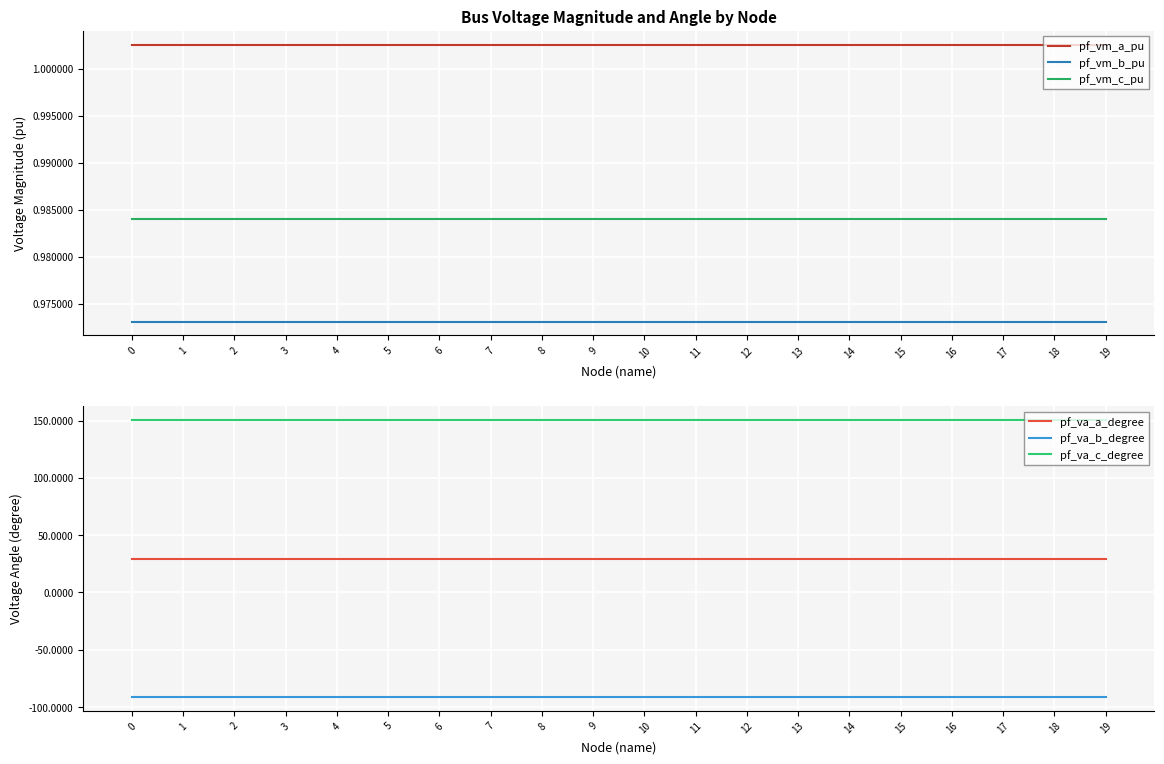

At how many categories does at least one series exceed -14?

20